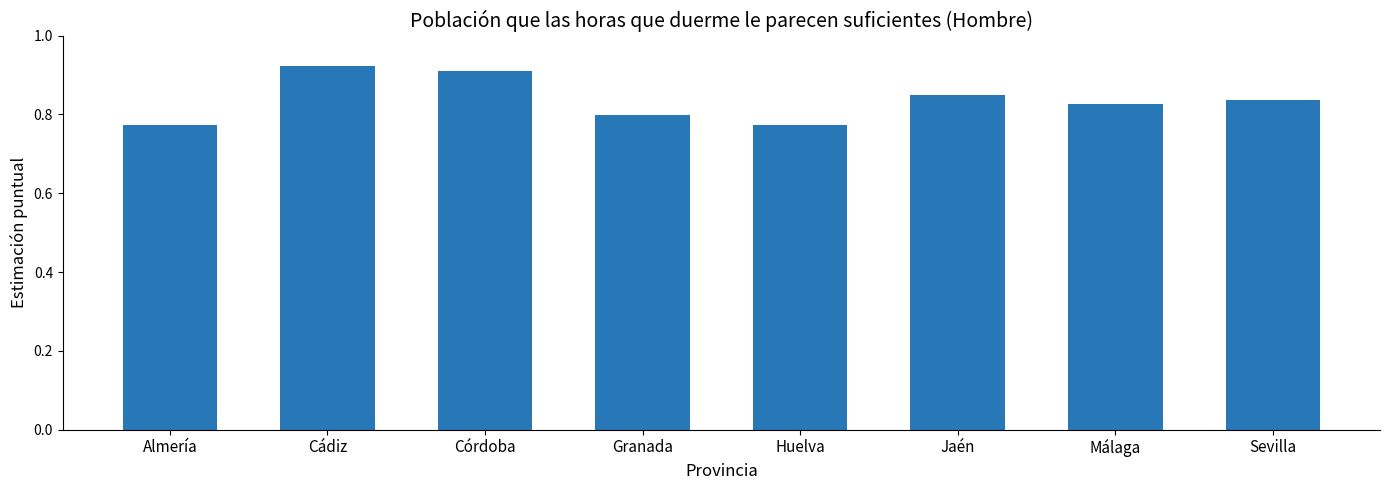

What is the label of the 8th bar from the left?

Sevilla